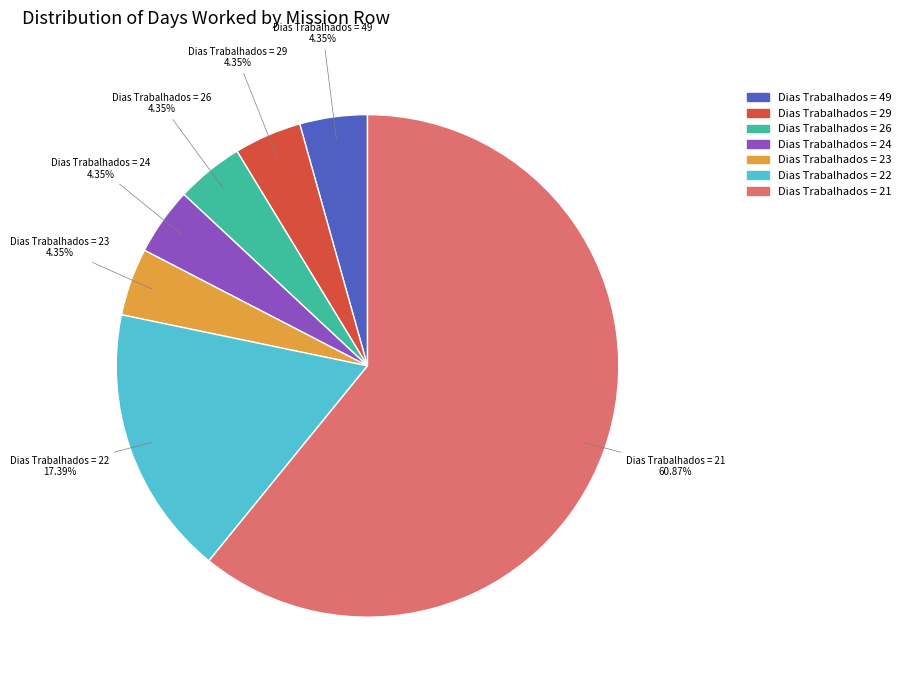

Is there any slice that represents more than half of the pie?

Yes